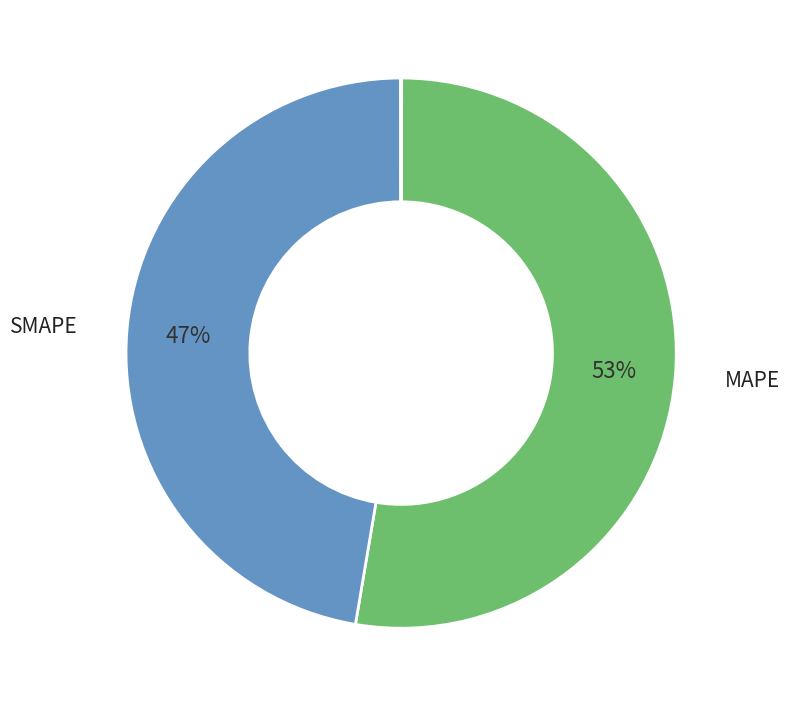

Is there a majority slice in this chart?

Yes